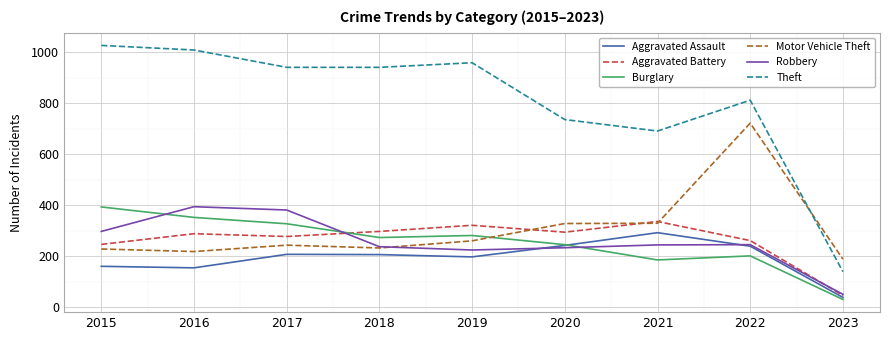

Which series has the largest range (max minus min)?

Theft